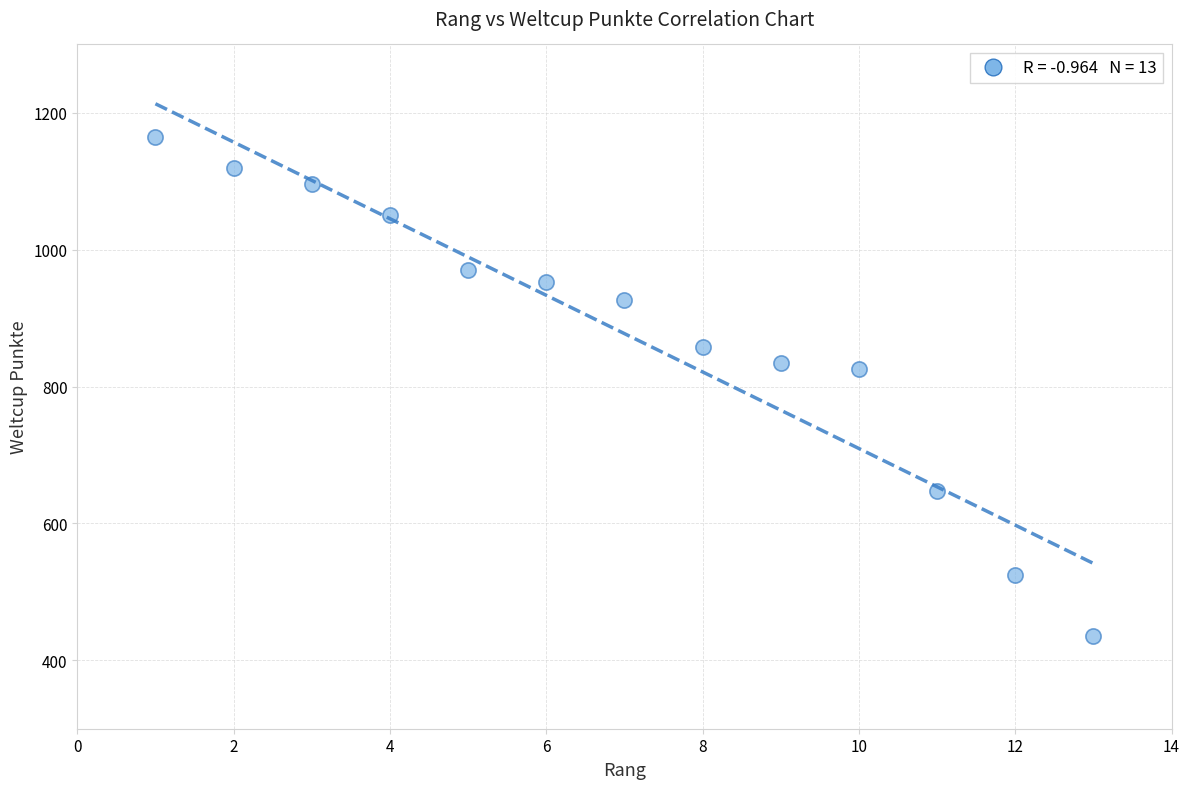

What is the range of Y values (max minus min)?

729